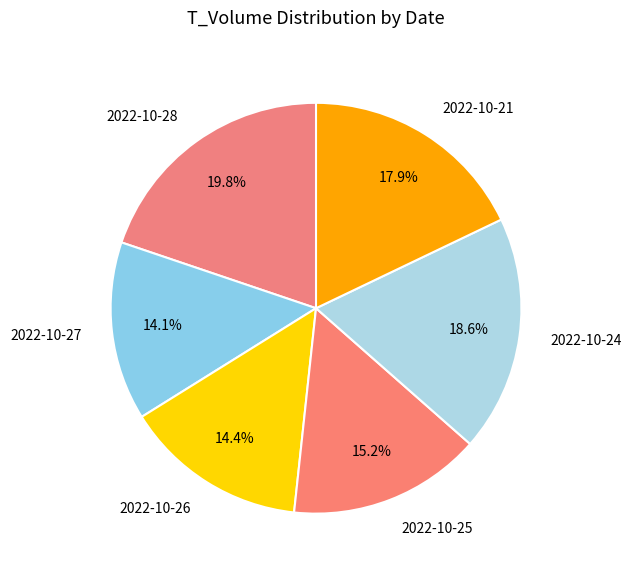

What is the total percentage of 2022-10-24 and 2022-10-28?

38.4%